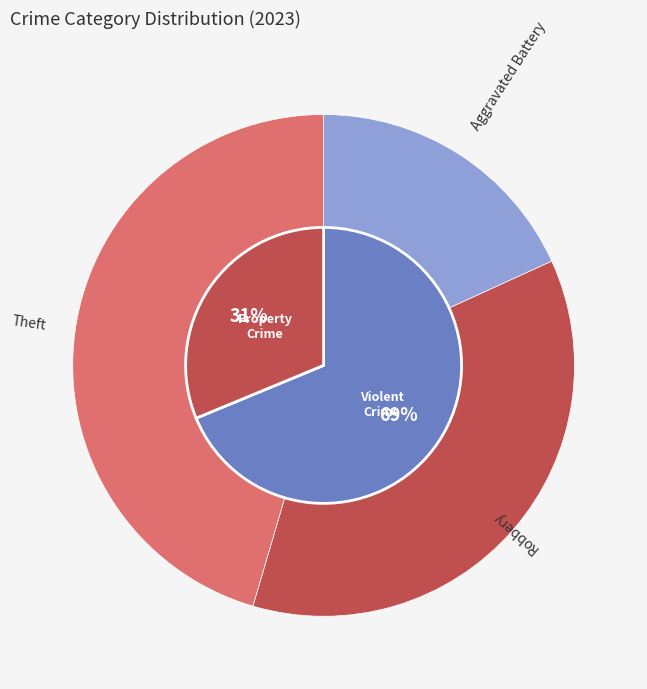

To the nearest percent, what portion does Aggravated Battery represent?

18%